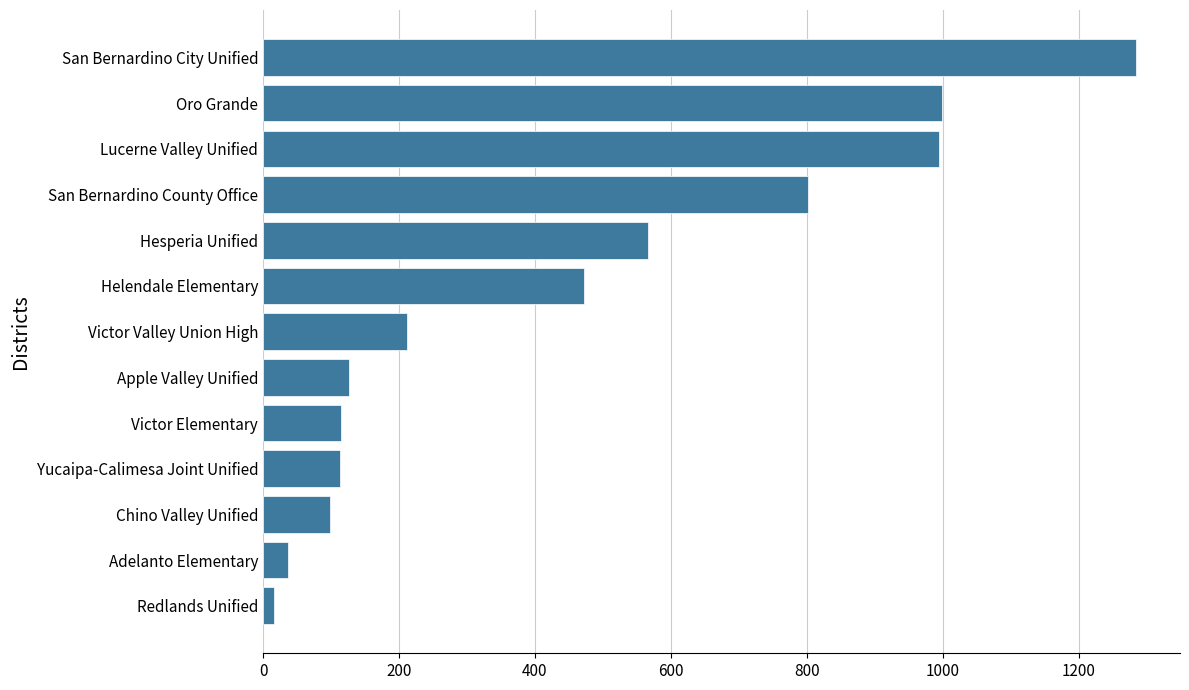

What is the greatest value displayed?

1285